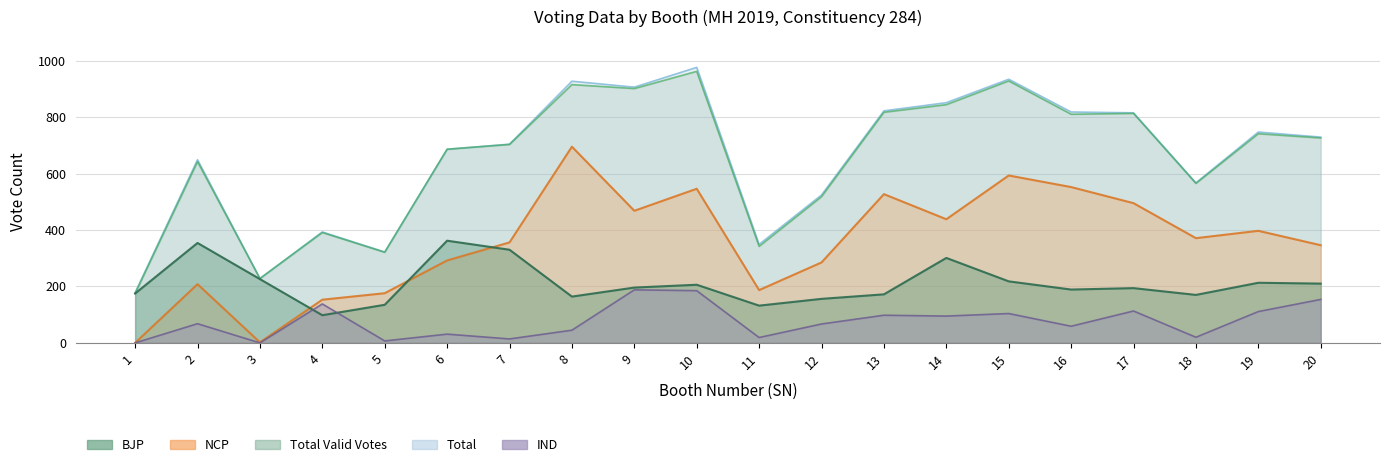

Rank the series by their maximum value, from highest to lowest.

Total, Total_Valid_Votes, NCP, BJP, IND